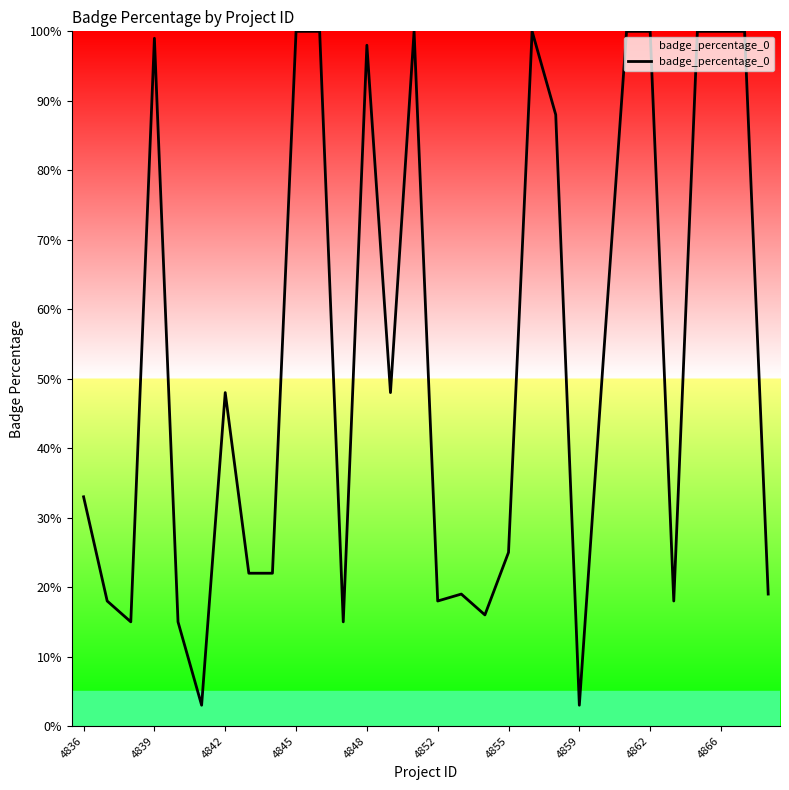

What is the difference between the maximum and minimum values?

97